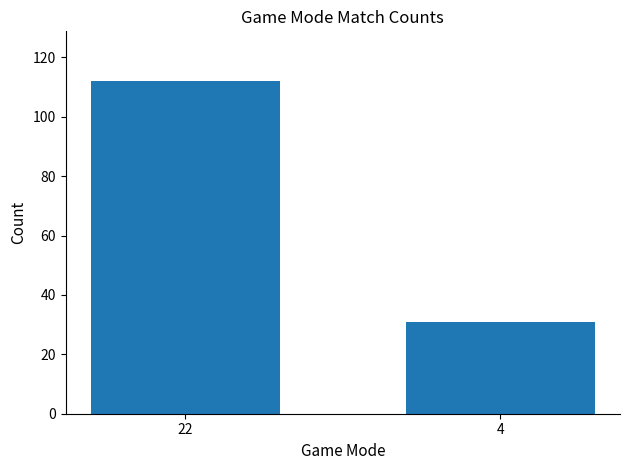

What is the change in value from 22 to 4?

-81